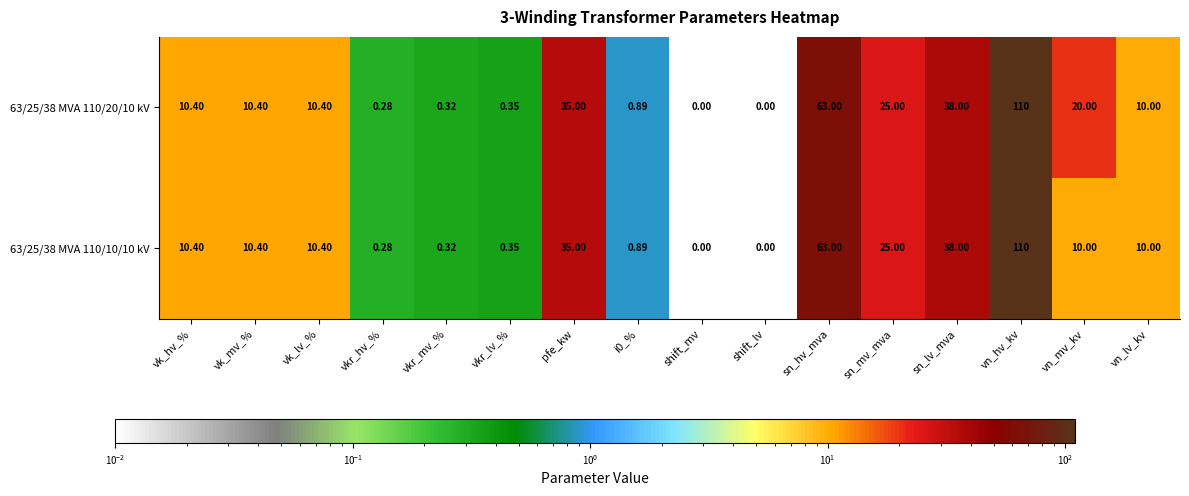

How many values in 63/25/38 MVA 110/10/10 kV are above zero?

14